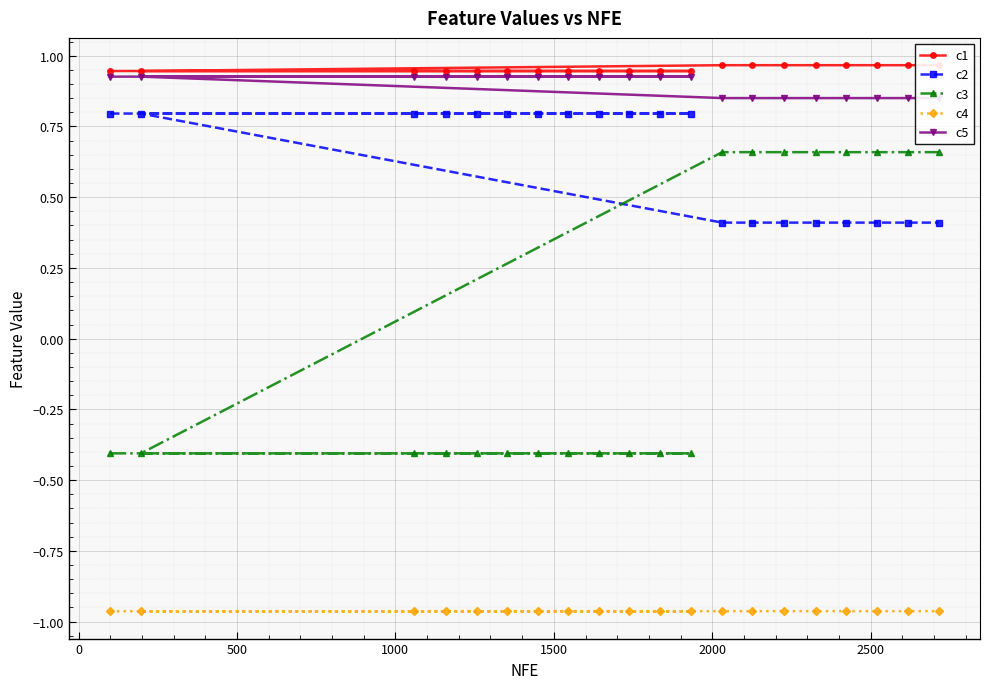

What is the value of the c2 point at the 6th from the left?

0.8